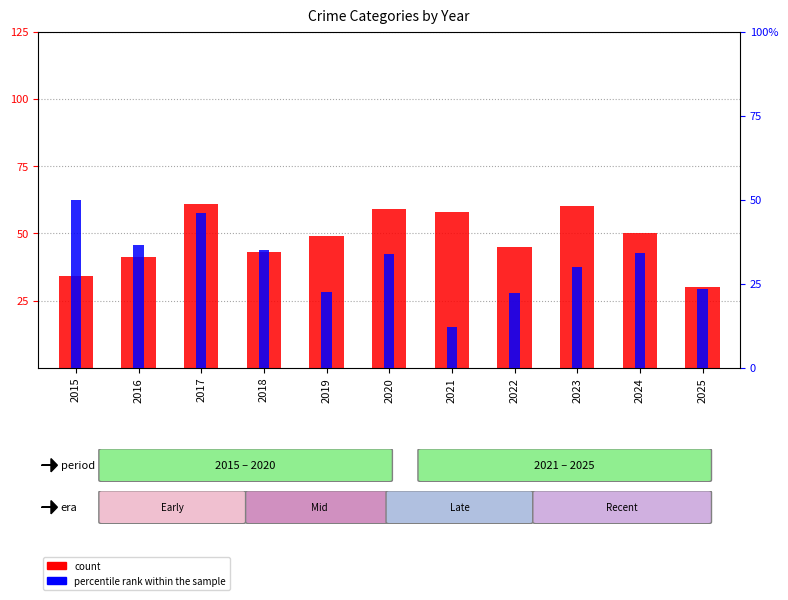

Reading right to left, transcribe all the data shown in this chart.

count: 2025=30.0	2024=50.0	2023=60.0	2022=45.0	2021=58.0	2020=59.0	2019=49.0	2018=43.0	2017=61.0	2016=41.0	2015=34.0
percentile rank within the sample: 2025=23.3	2024=34.0	2023=30.0	2022=22.2	2021=12.1	2020=33.9	2019=22.4	2018=34.9	2017=45.9	2016=36.6	2015=50.0